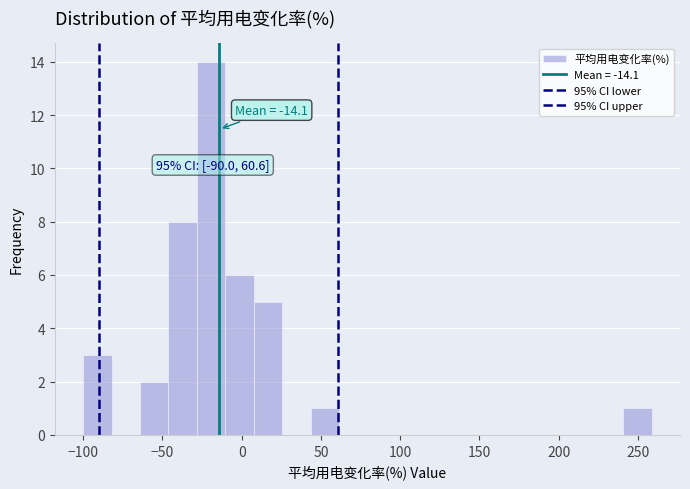

Read against the x-axis, roughly where is the centre of the tallest bar?

-20